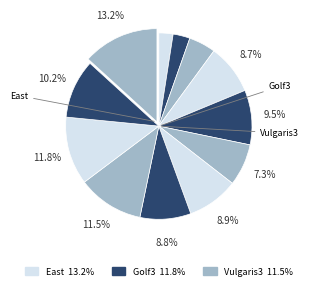

Count the number of slices in the pie.

12